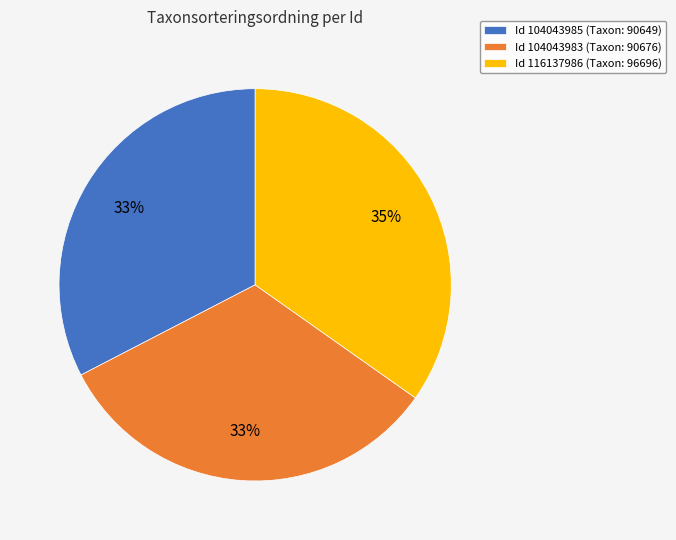

To the nearest percent, what is the average slice percentage?

33%